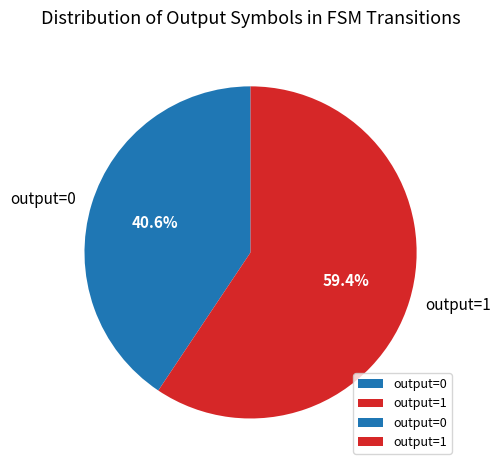

How many slices are in this pie chart?

2